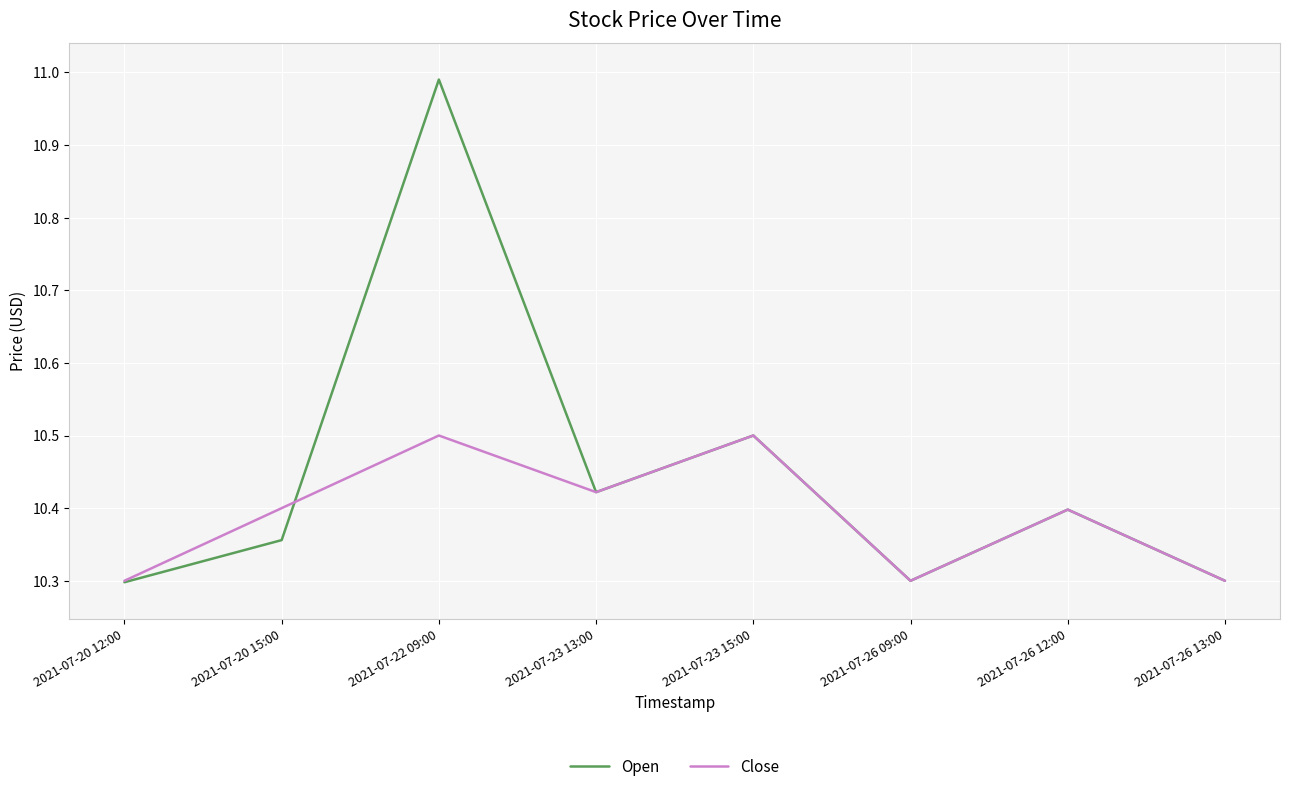

What is the lowest value of the Close series?

10.3